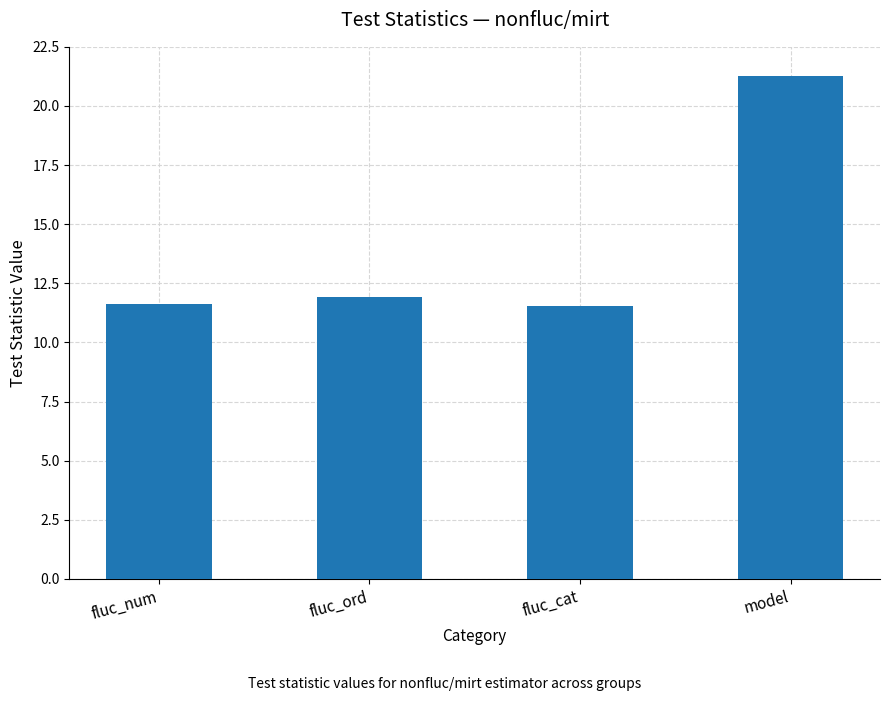

What is the greatest value displayed?

21.3